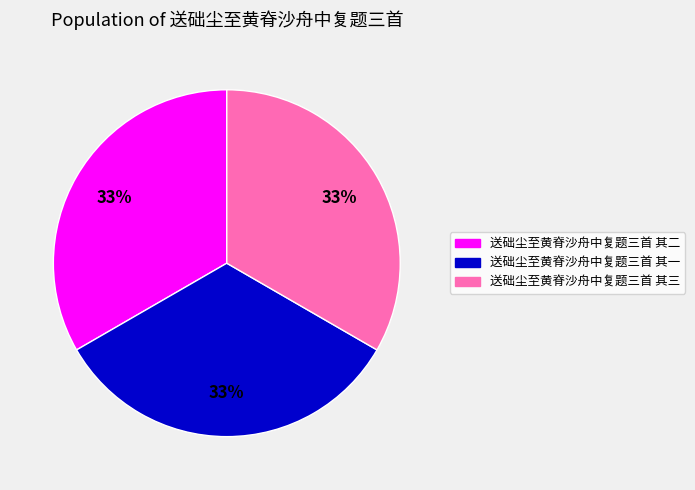

Does 送础尘至黄脊沙舟中复题三首 其三 represent more than half of the total?

No